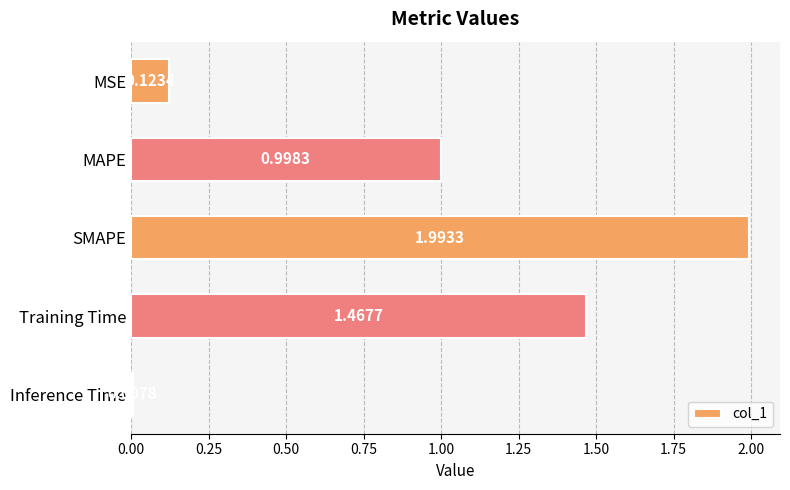

What is the change in value from MAPE to Training Time?

+0.5